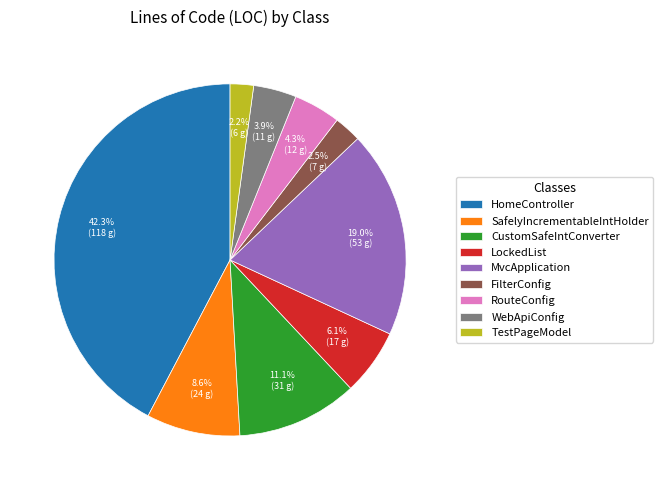

To the nearest percent, what is the difference between the FilterConfig and SafelyIncrementableIntHolder slice percentages?

6%